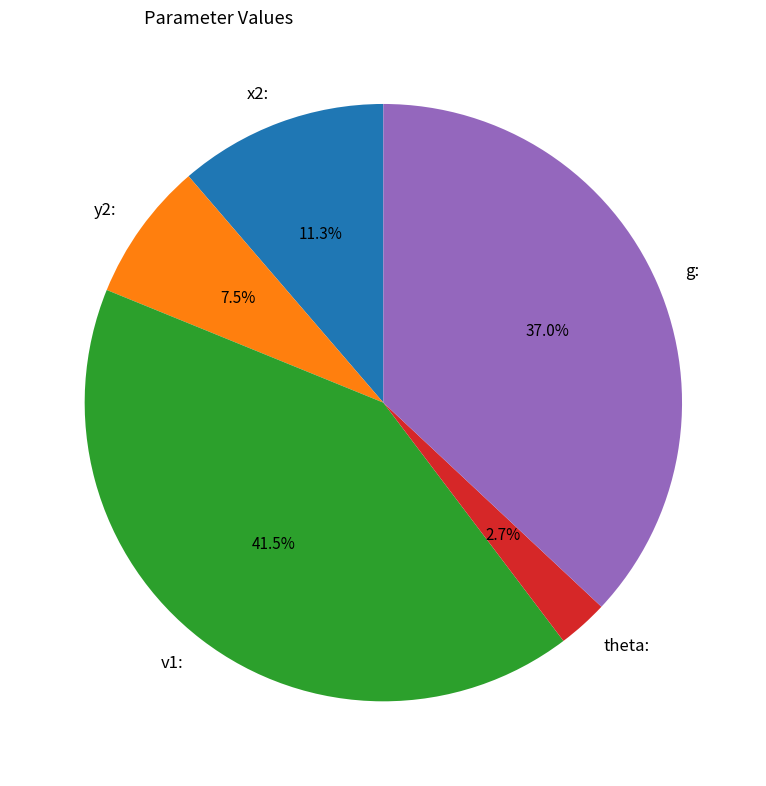

What is the ratio of the value at x2: to the value at v1:?

0.3